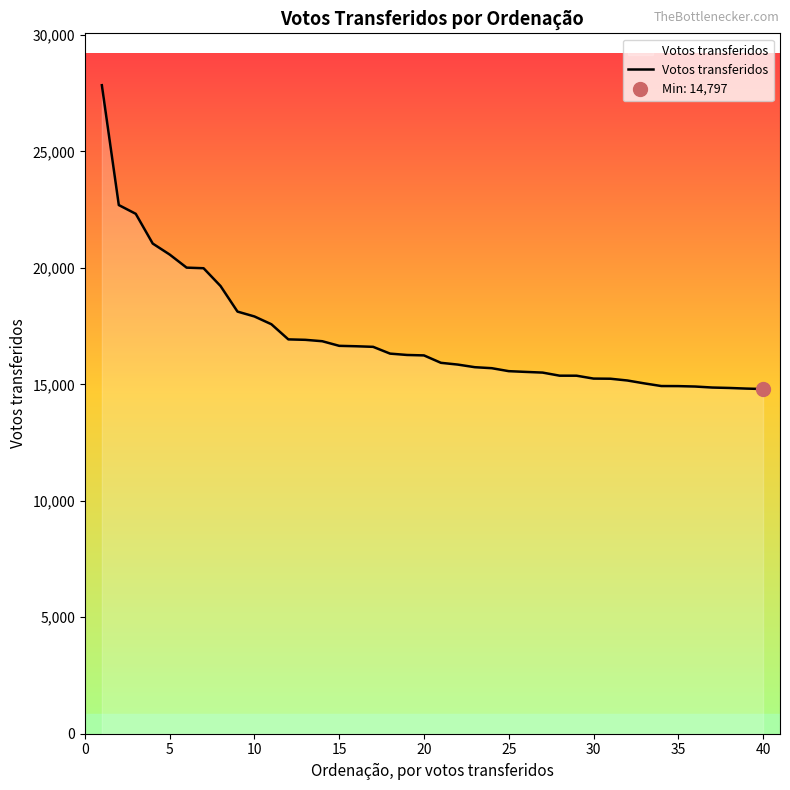

True or false: the data has more than 1 interior local peaks.

False